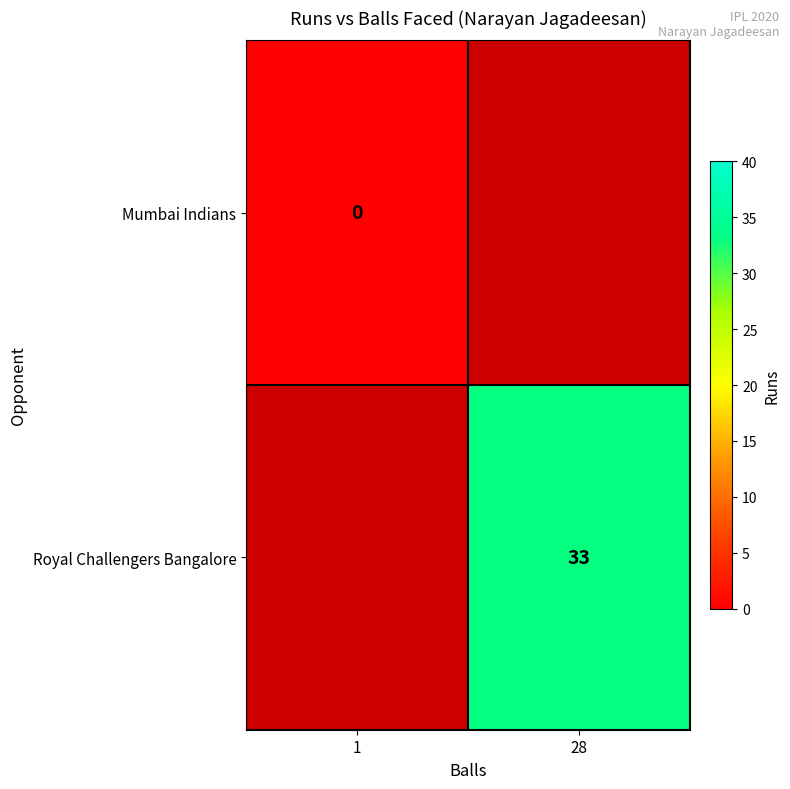

True or false: Royal Challengers Bangalore has a value of 33 at 28.

True